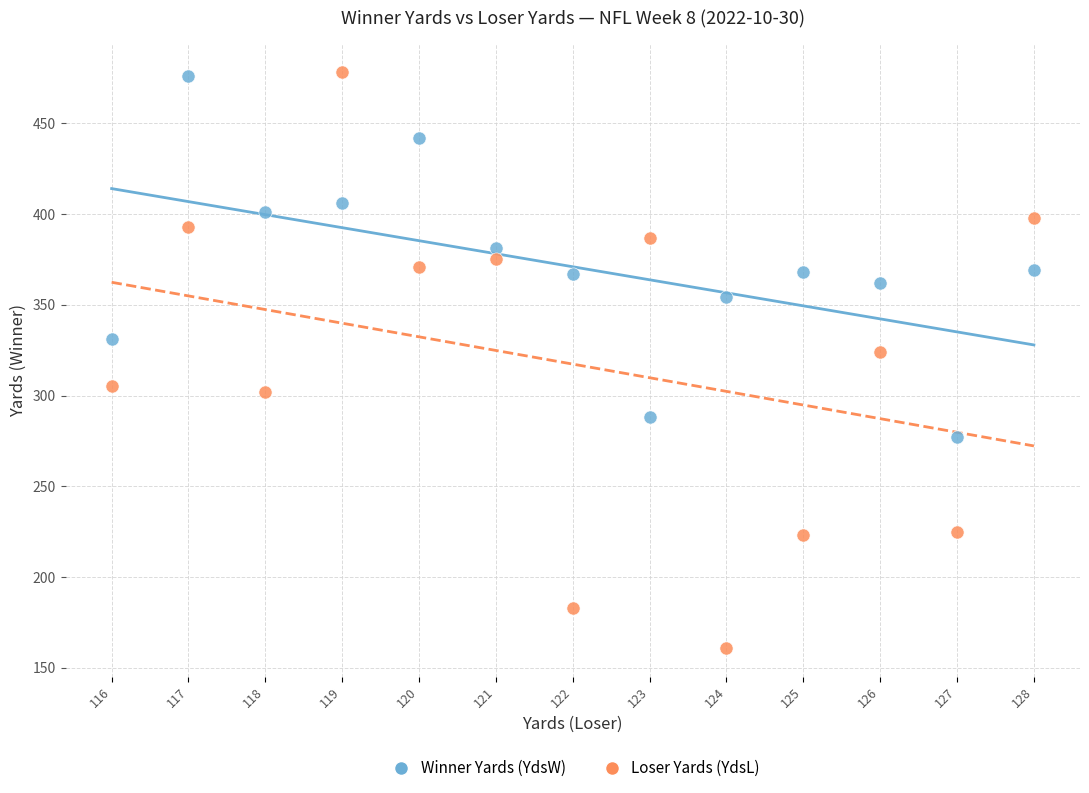

Which series has the widest spread of Y values?

Loser Yards (YdsL)